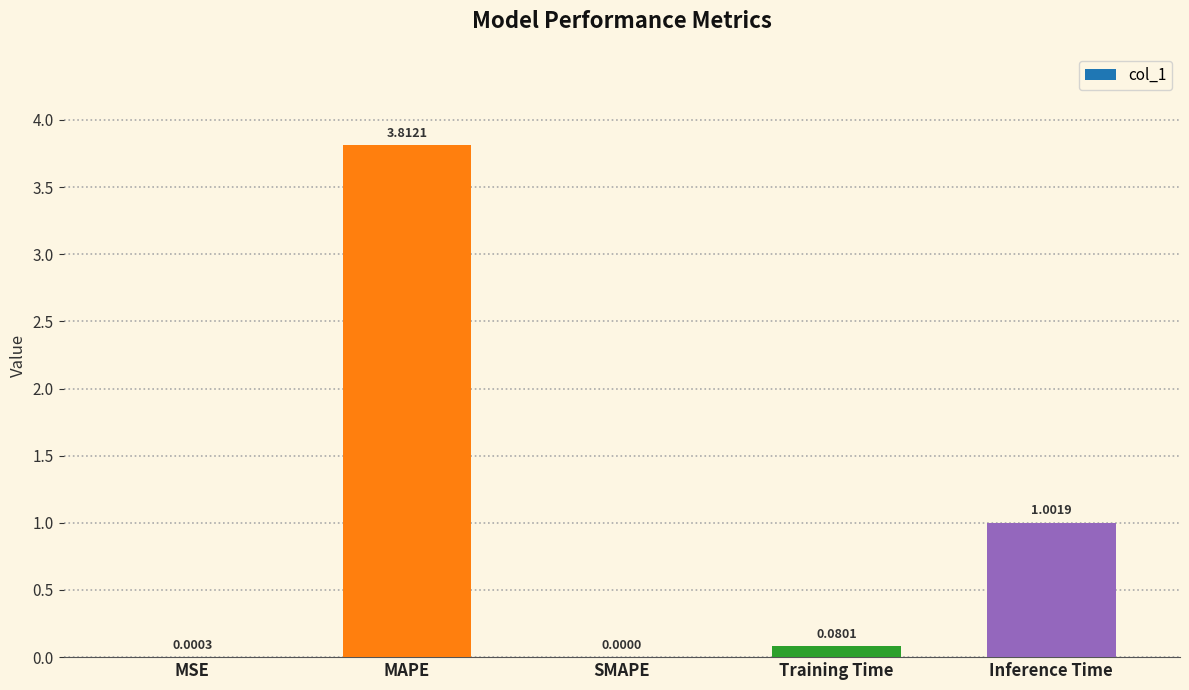

Which category has the highest value across all series?

MAPE